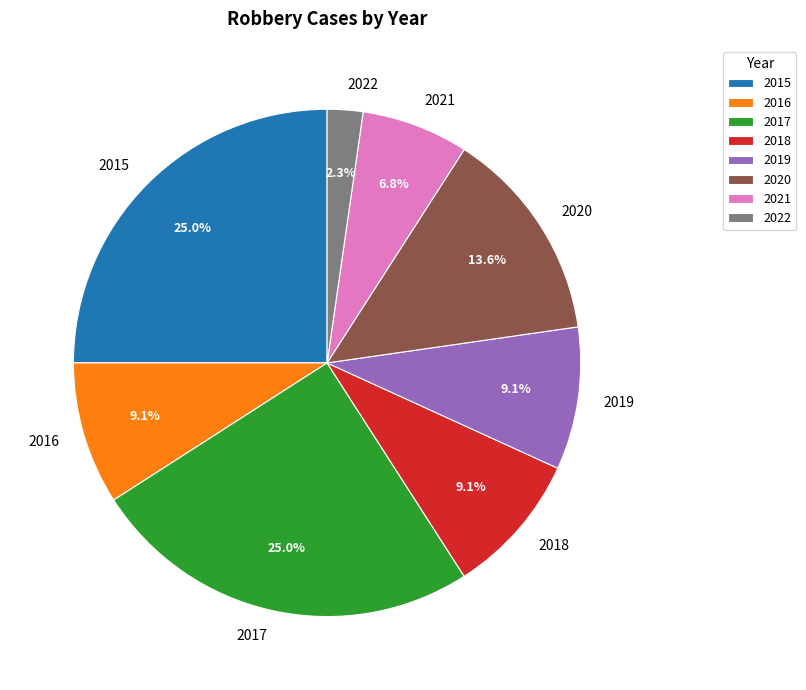

Which slice is the smallest?

2022